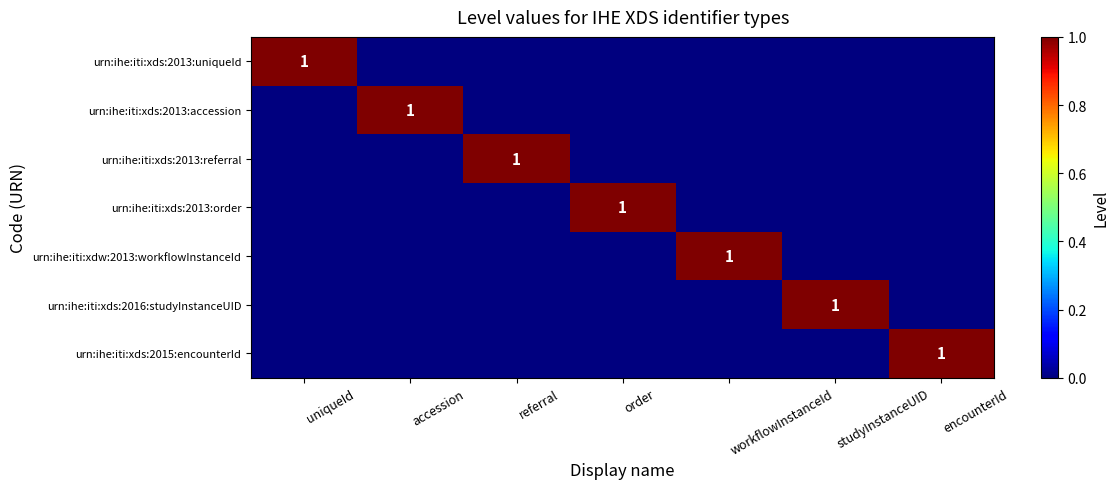

Which series has the widest spread of values?

urn:ihe:iti:xds:2013:uniqueId